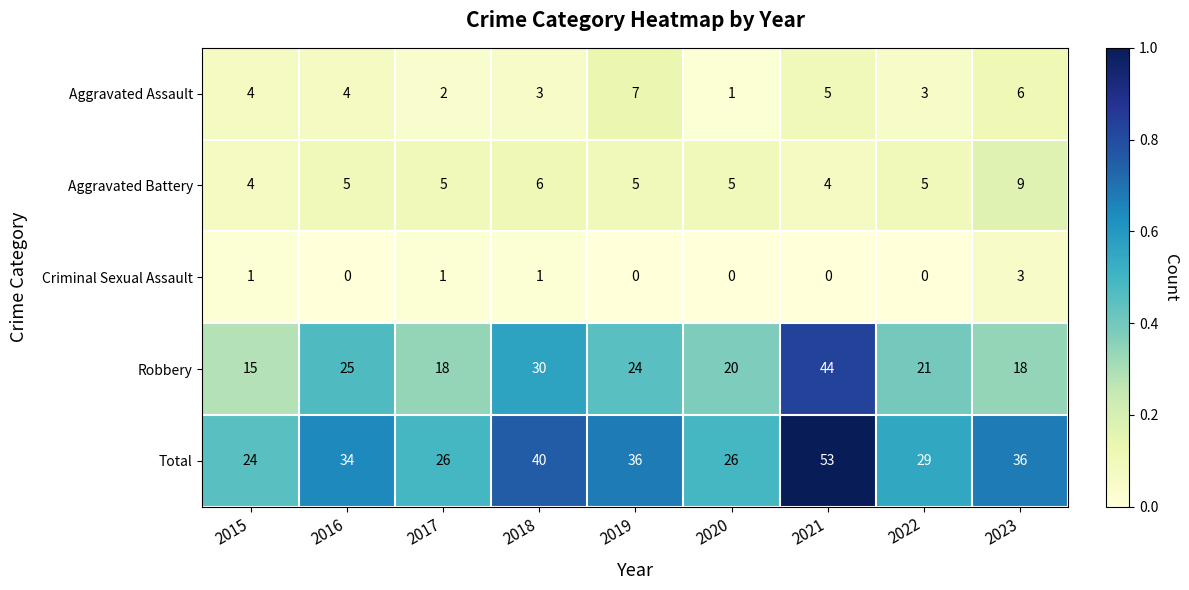

True or false: Aggravated Assault has a value of 4 at 2015.

True